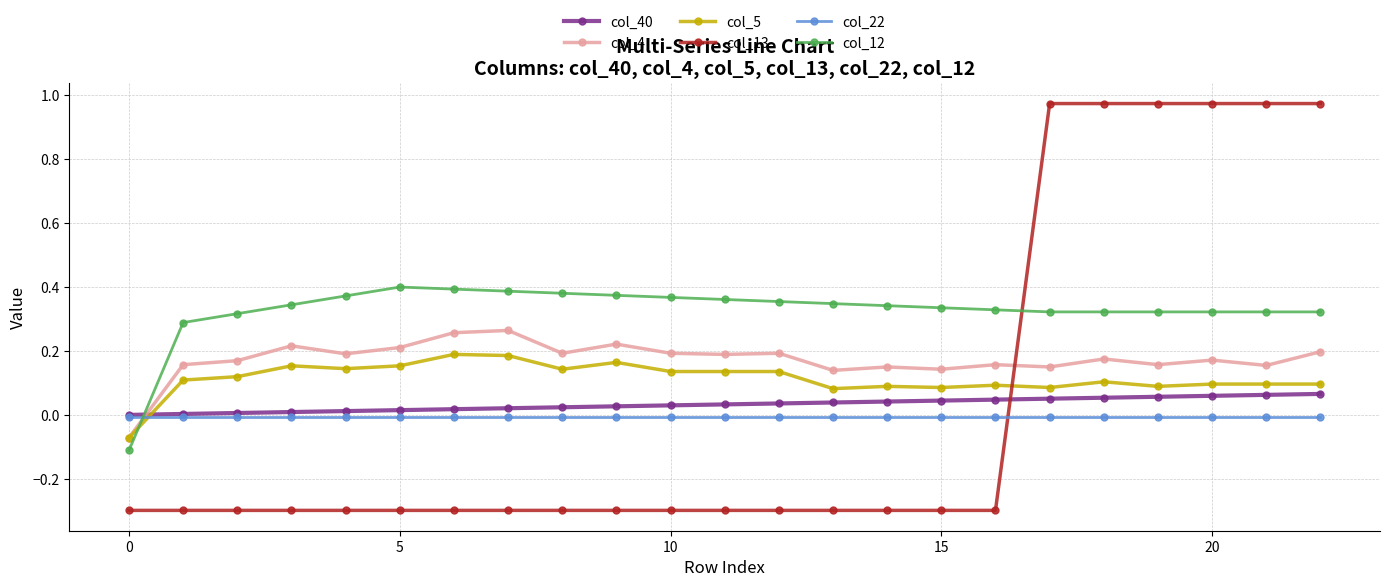

After their last crossing, which series has the higher values: col_12 or col_5?

col_12